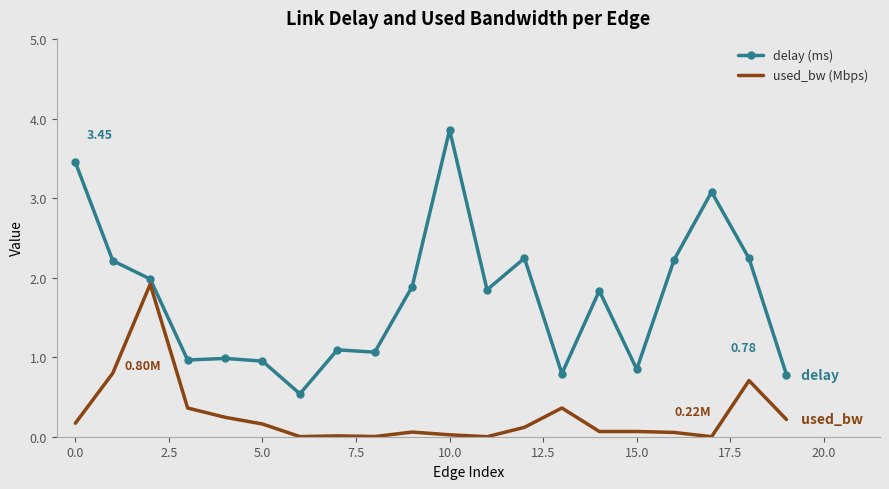

What is the difference between the second highest and second lowest values in the delay (ms) series?

2.7